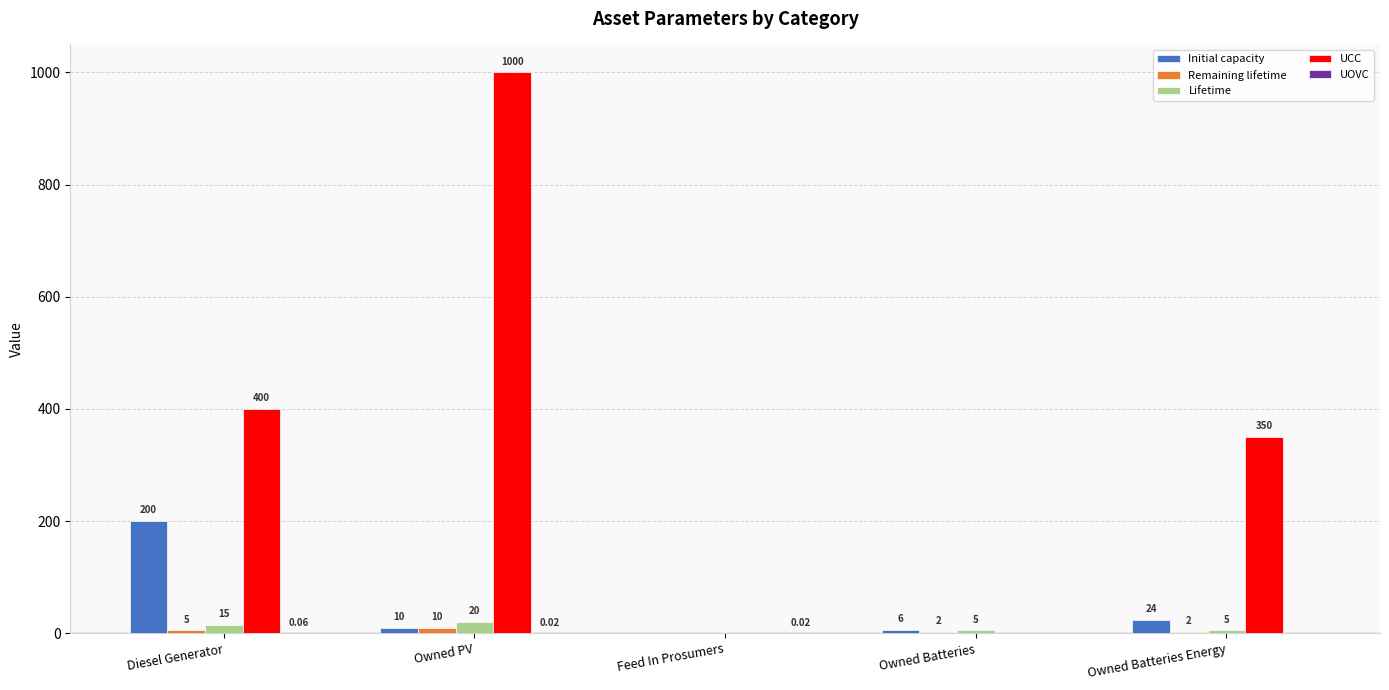

How many categories are shown in the chart?

5